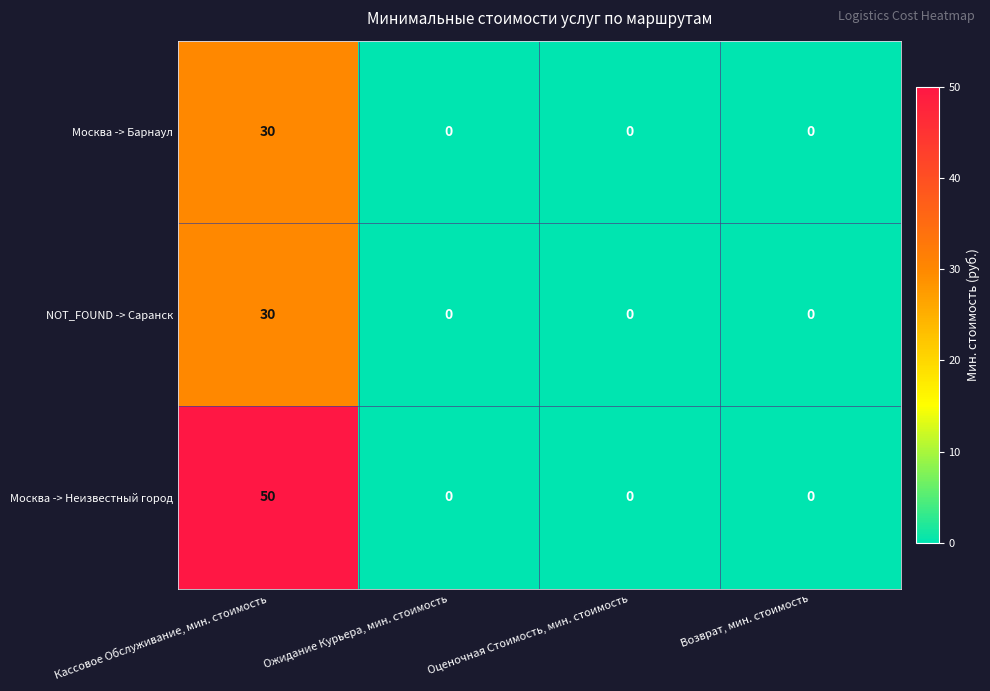

How many Москва -> Неизвестный город values are between 0 and 50?

4